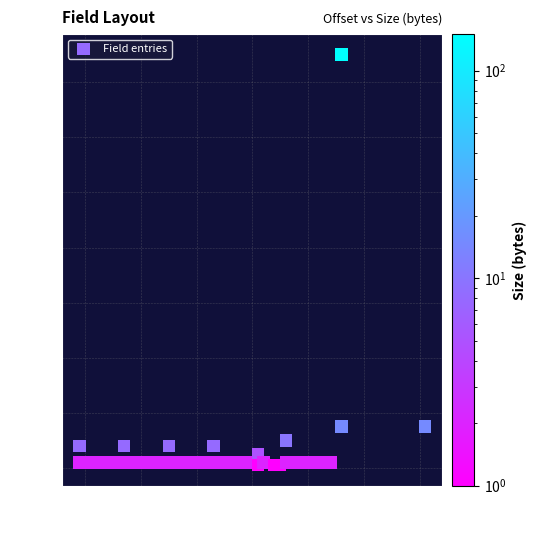

What is the range of Y values (max minus min)?

149